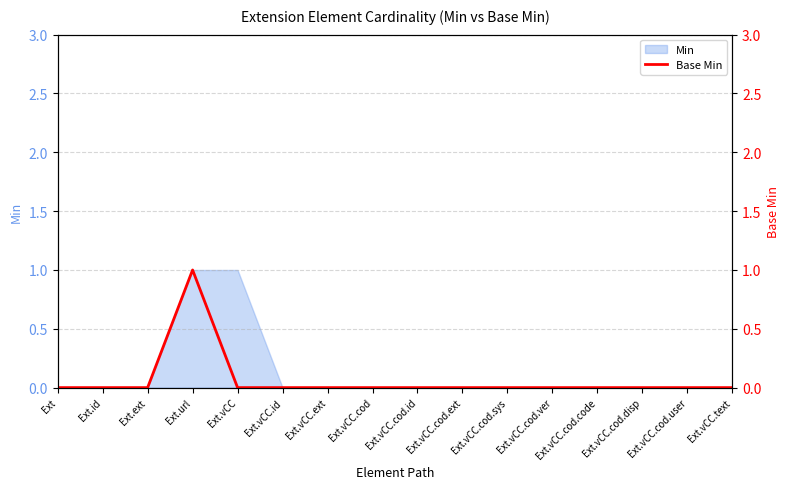

What is the sum of all values?

1